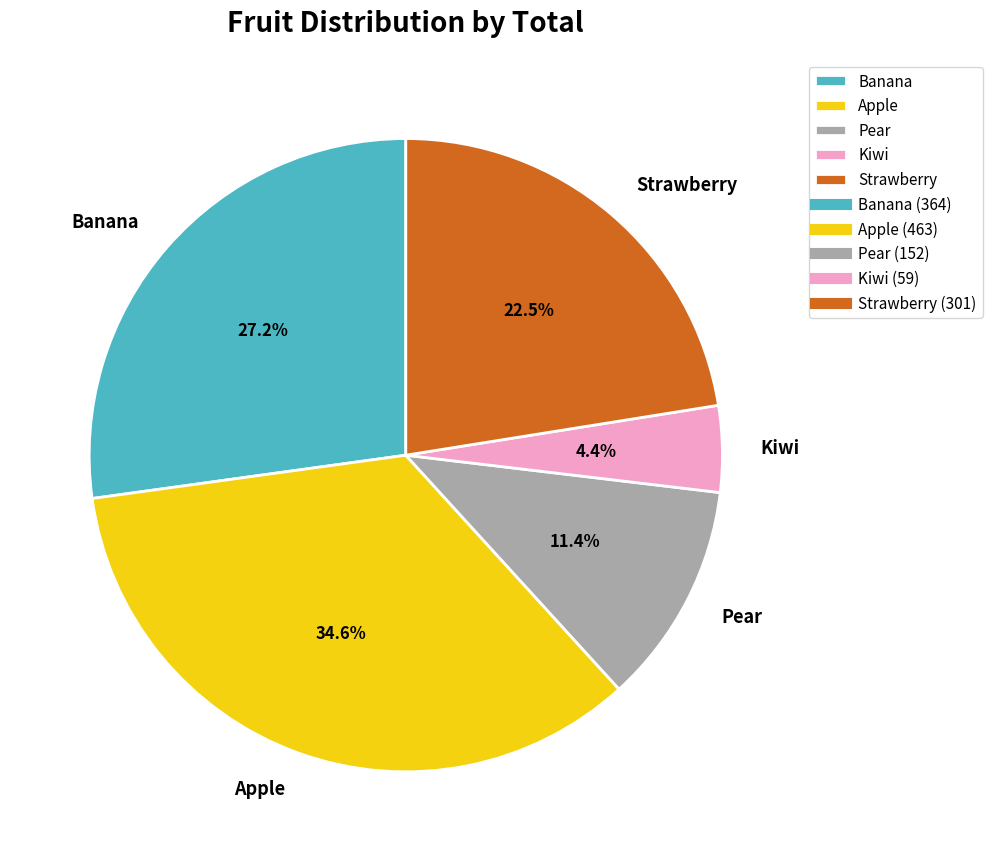

Is it true that Strawberry is 31% of the pie?

False